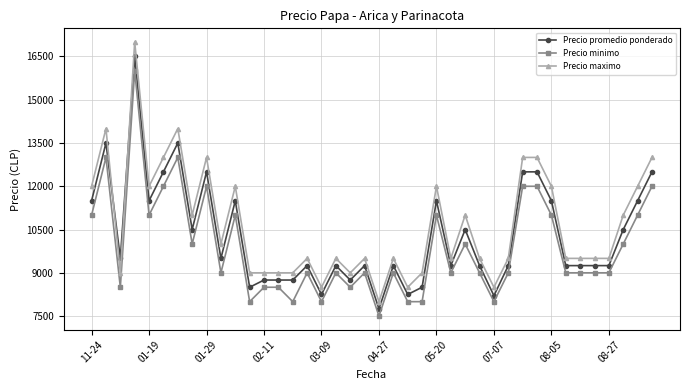

Which series has the largest range (max minus min)?

Precio maximo